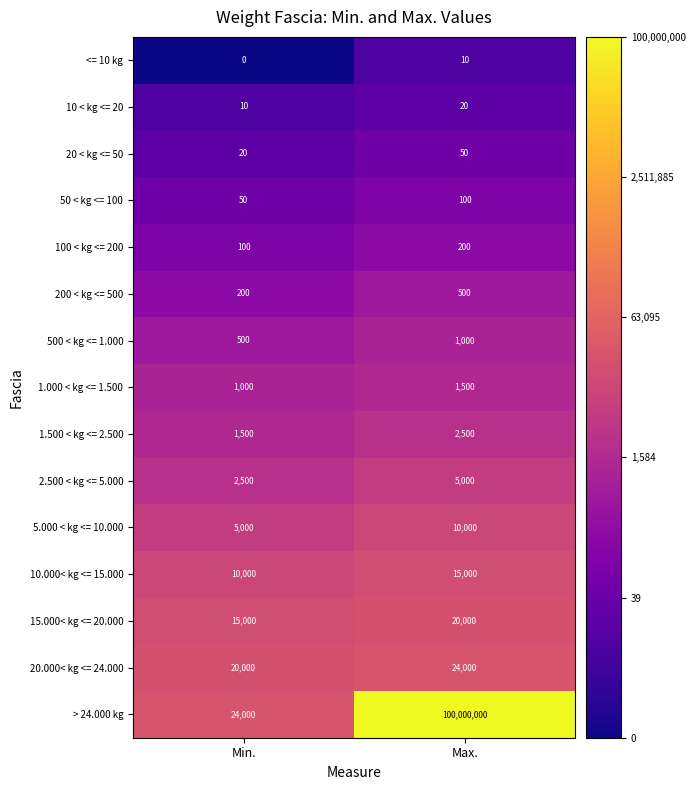

Which label corresponds to the largest value in the chart?

Max.